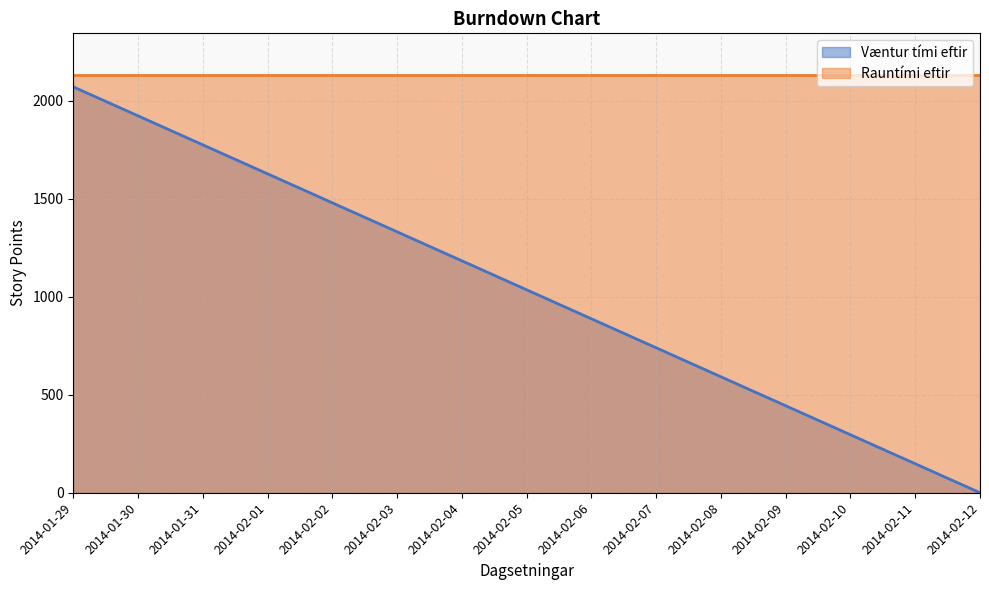

What is the label of the 2nd point from the left?

2014-01-30